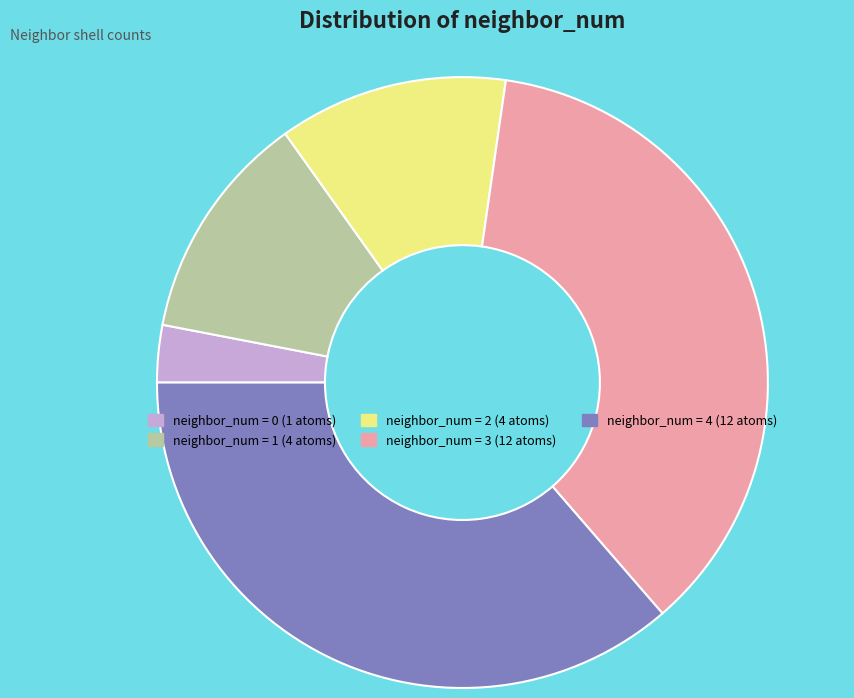

Does any single category account for the majority?

No